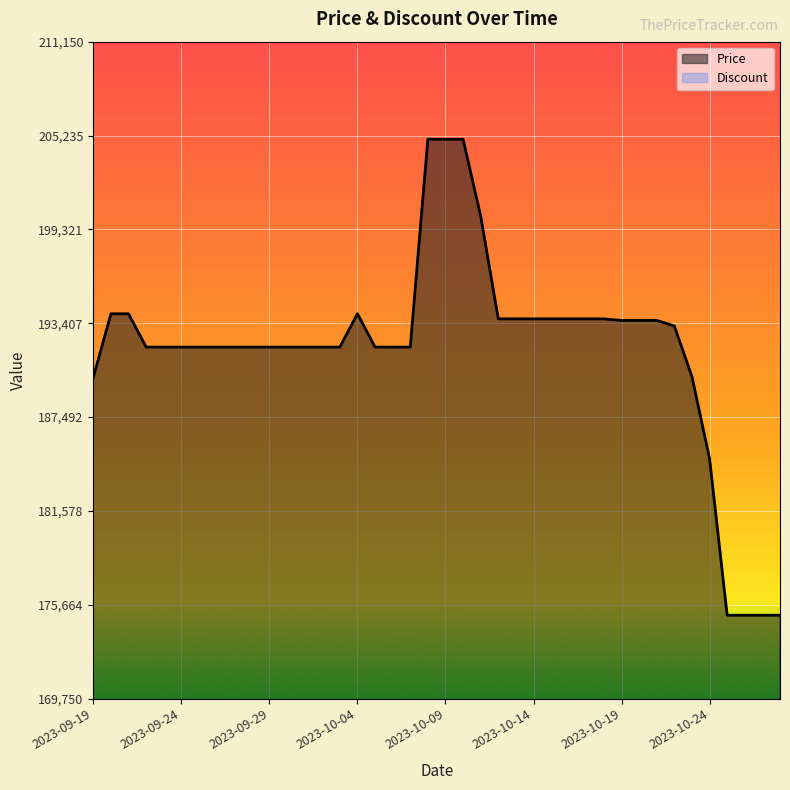

True or false: Discount and Price cross at least once.

False